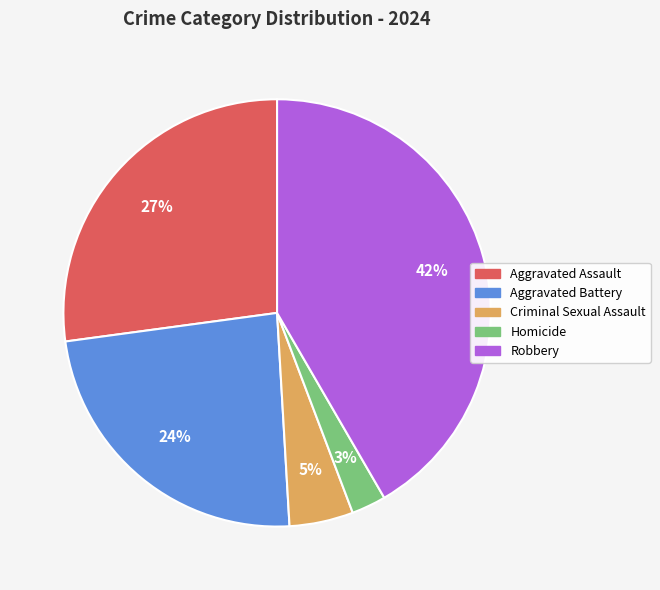

True or false: Aggravated Battery accounts for 36% of the total.

False